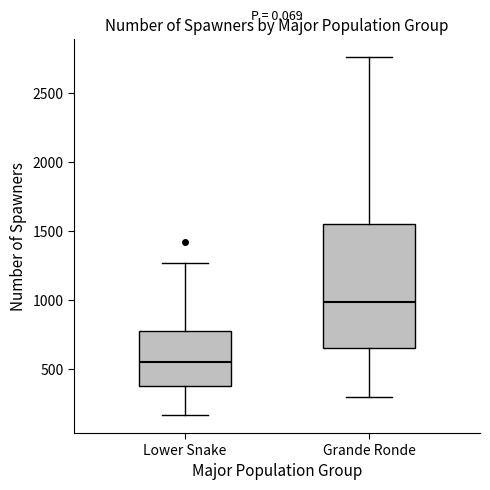

Reading left to right, transcribe this box plot: for each box, give where its median line is, the range the box spans, and where its two whiskers end, as read against the y-axis. The values are not printed on the chart, so give them approximately, as read against the axis.

Lower Snake: median 550, box 400 to 800, whiskers 150 to 1250
Grande Ronde: median 1000, box 650 to 1550, whiskers 300 to 2750